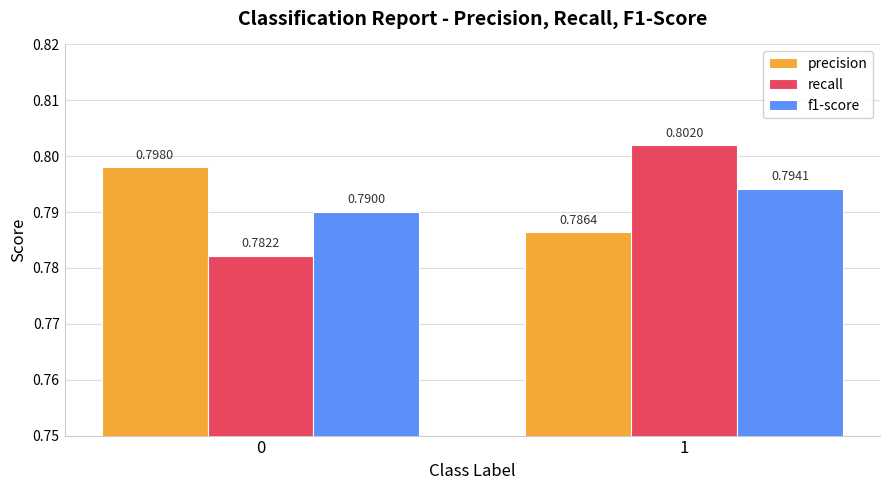

List the labels in order of recall value, largest first.

1, 0